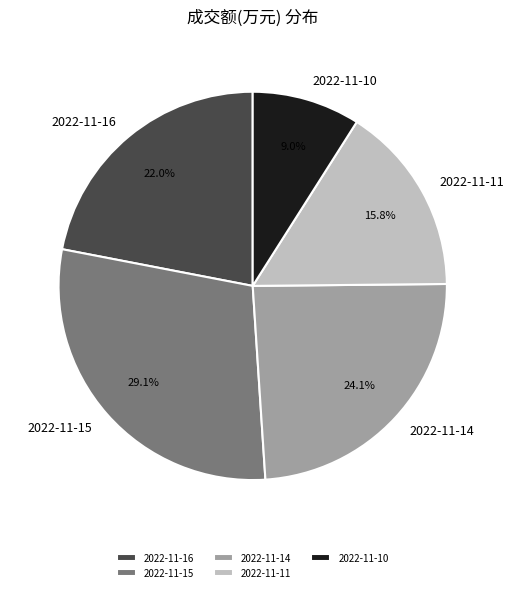

Which category has the smallest portion of the pie?

2022-11-10